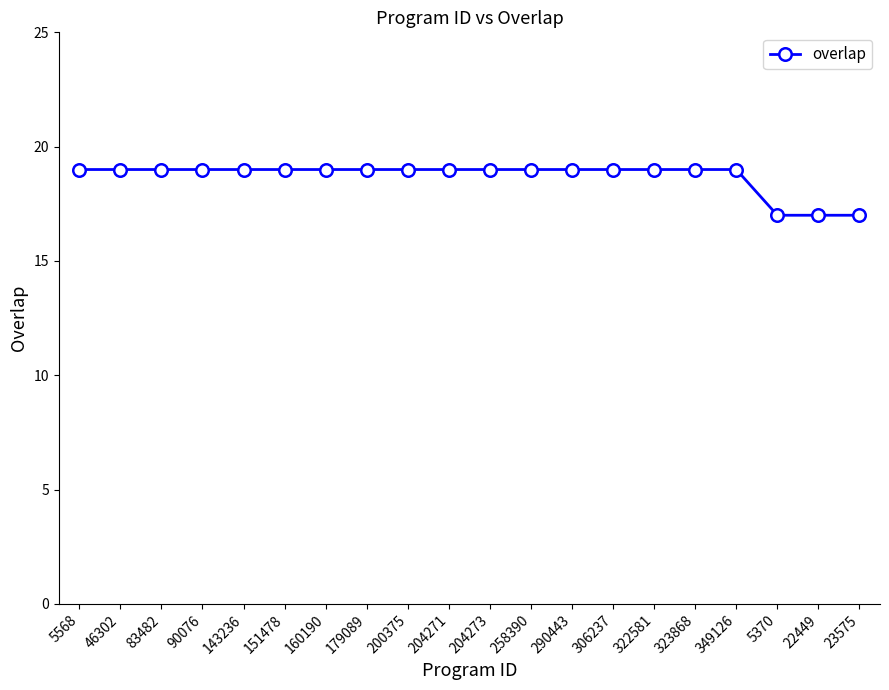

The value at 179089 is 13. True or false?

False